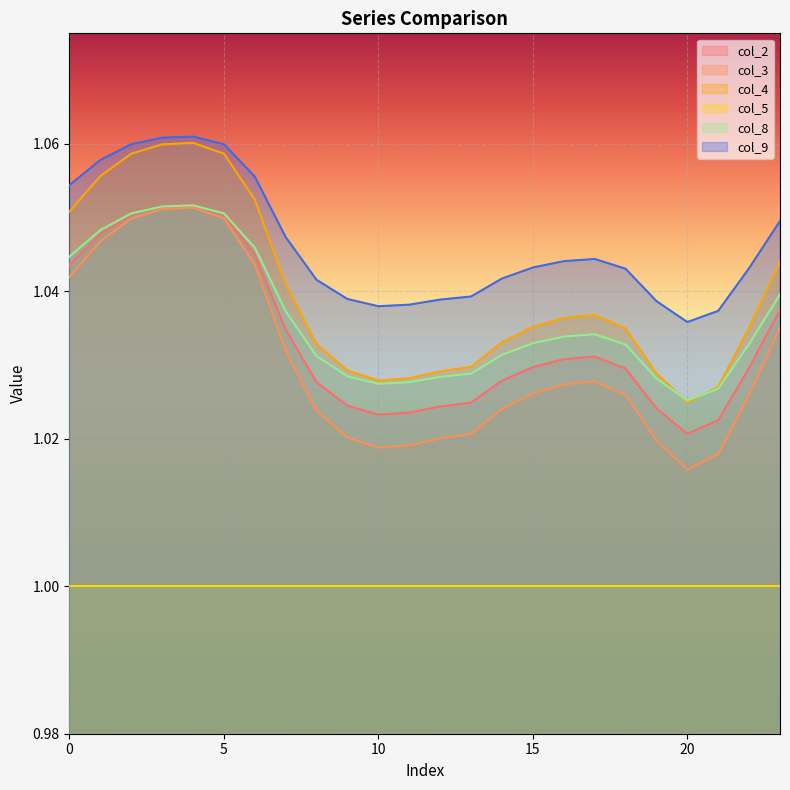

The col_3 series shows 1.0 at 19. True or false?

True